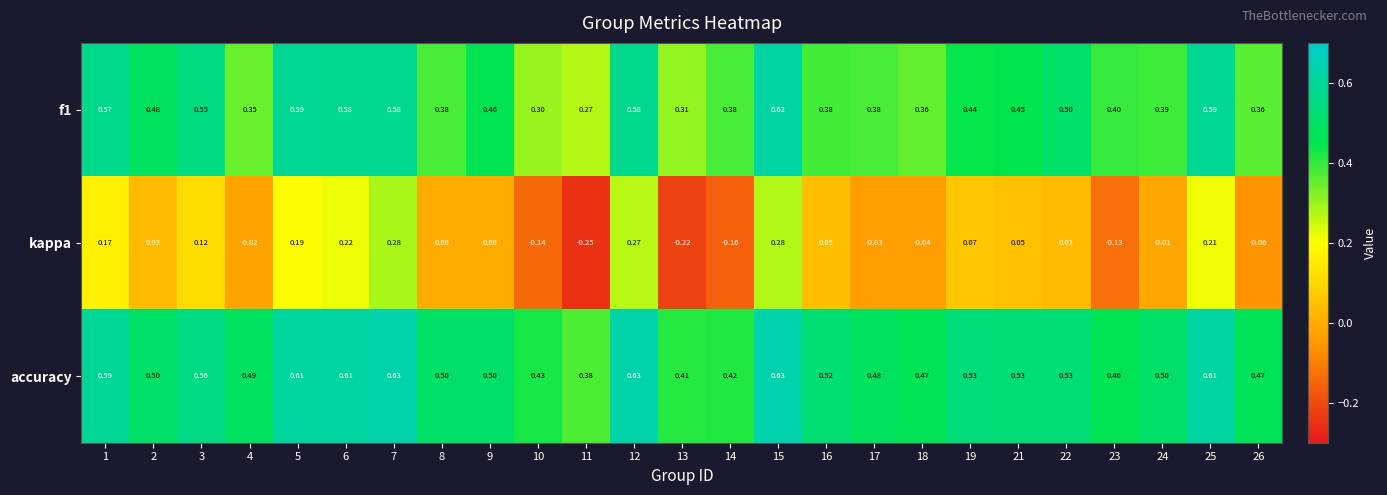

Which series has the widest spread of values?

kappa